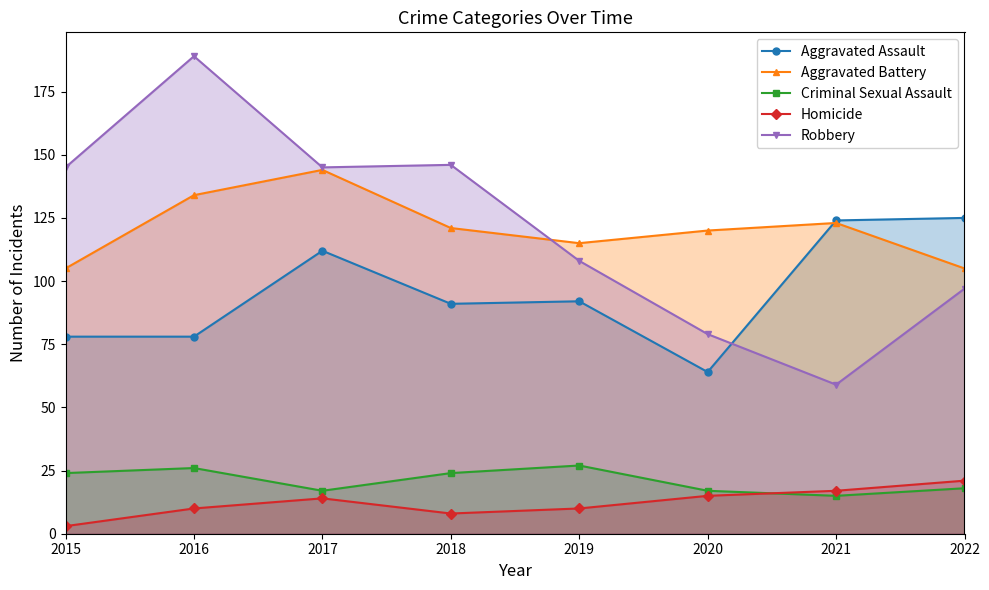

What is the minimum value shown in the chart?

3